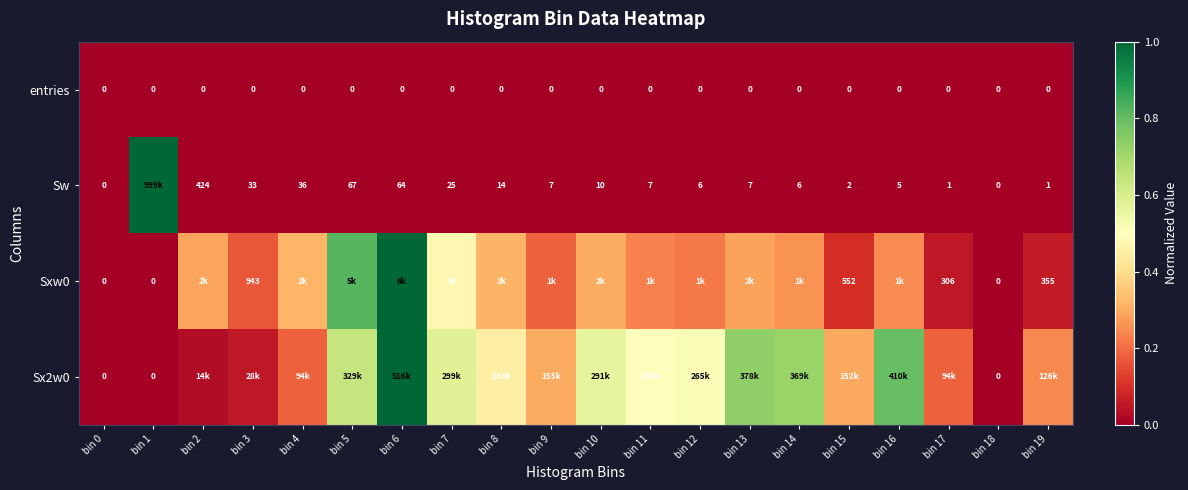

At which label does entries reach its minimum?

bin 0